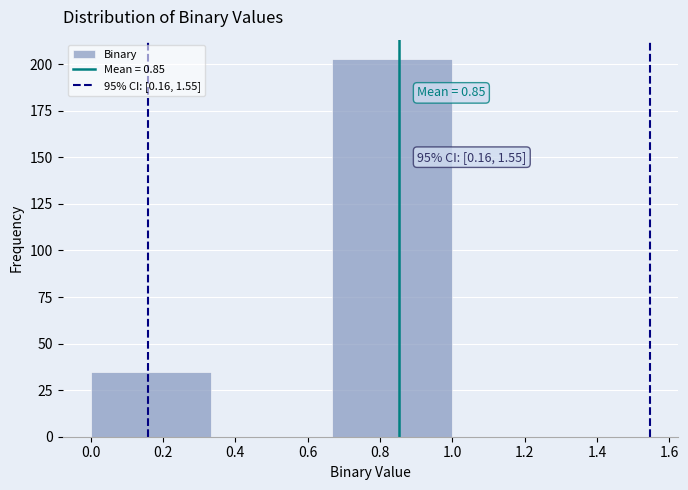

Over which range of the x-axis is the bar tallest?

0.66 to 1.00